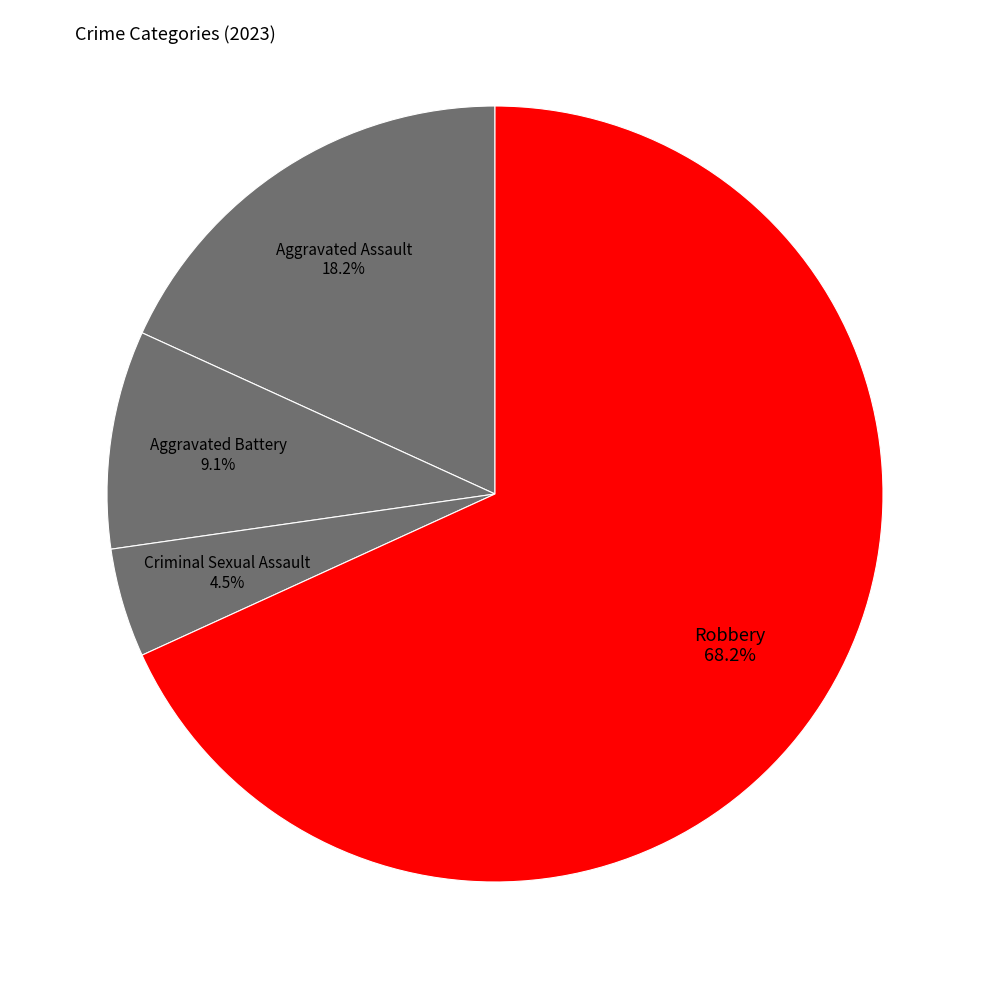

How many slices are in this pie chart?

4